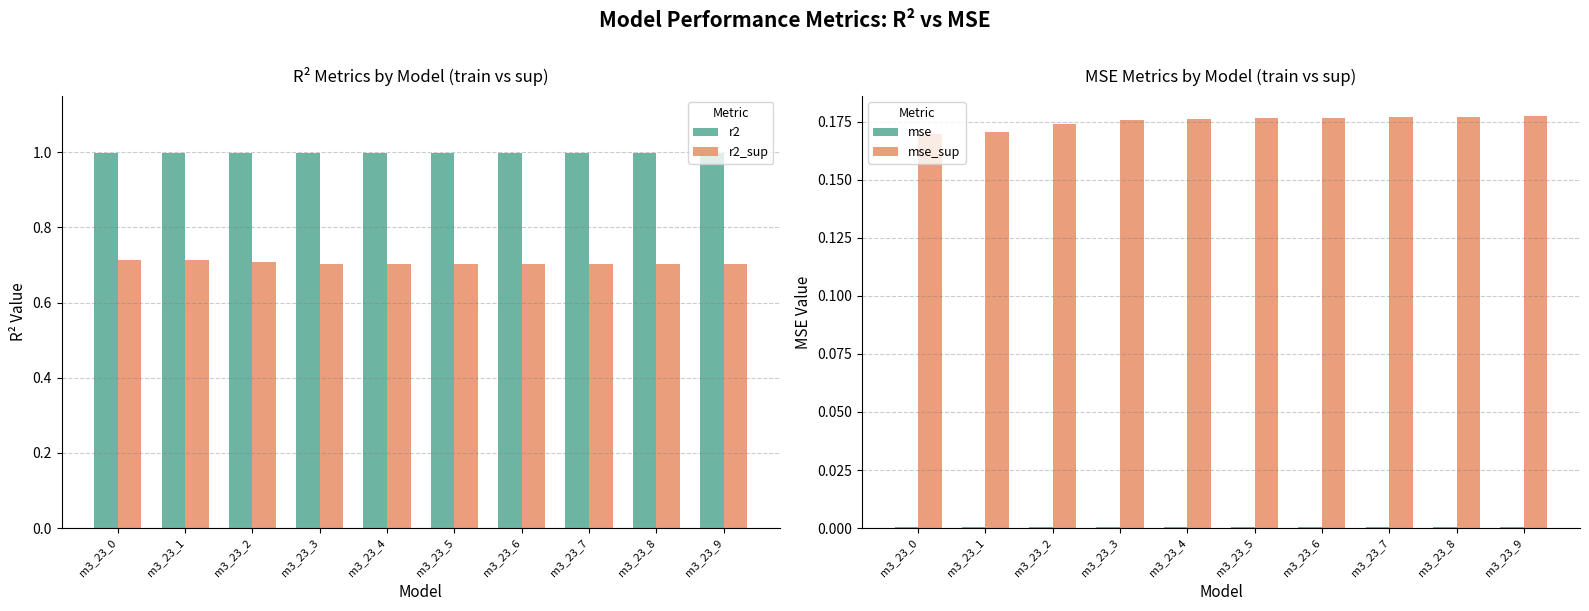

Reading right to left, list all the values displayed in this chart.

r2: 1.0	1.0	1.0	1.0	1.0	1.0	1.0	1.0	1.0	1.0
r2_sup: 0.7	0.7	0.7	0.7	0.7	0.7	0.7	0.7	0.7	0.7
mse: 0.0	0.0	0.0	0.0	0.0	0.0	0.0	0.0	0.0	0.0
mse_sup: 0.2	0.2	0.2	0.2	0.2	0.2	0.2	0.2	0.2	0.2